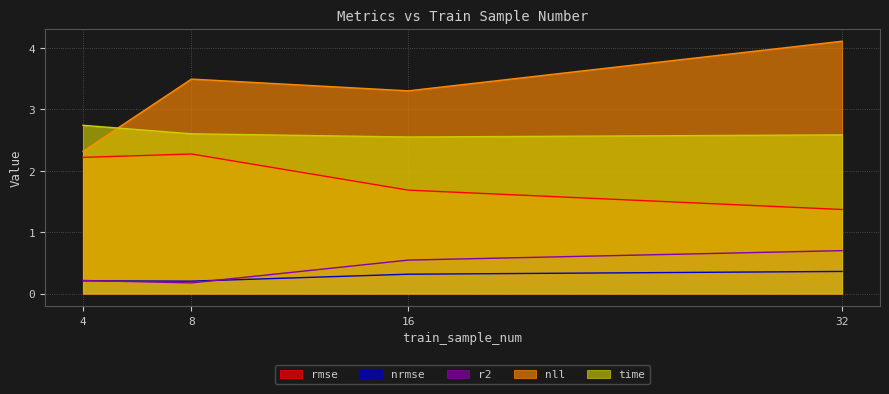

Reading right to left, extract all data points from this chart.

rmse: 32=1.4	16=1.7	8=2.3	4=2.2
nrmse: 32=0.4	16=0.3	8=0.2	4=0.2
r2: 32=0.7	16=0.5	8=0.2	4=0.2
nll: 32=4.1	16=3.3	8=3.5	4=2.3
time: 32=2.6	16=2.6	8=2.6	4=2.7